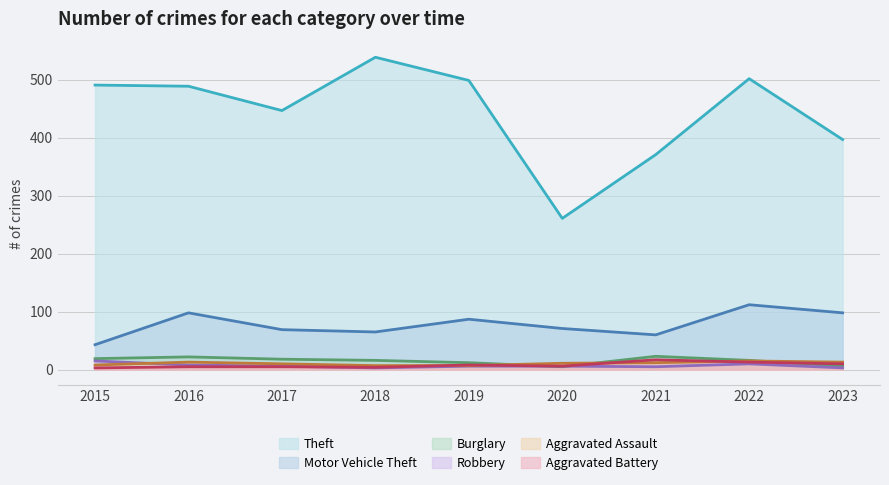

After their last crossing, which series has the higher values: Burglary or Robbery?

Burglary